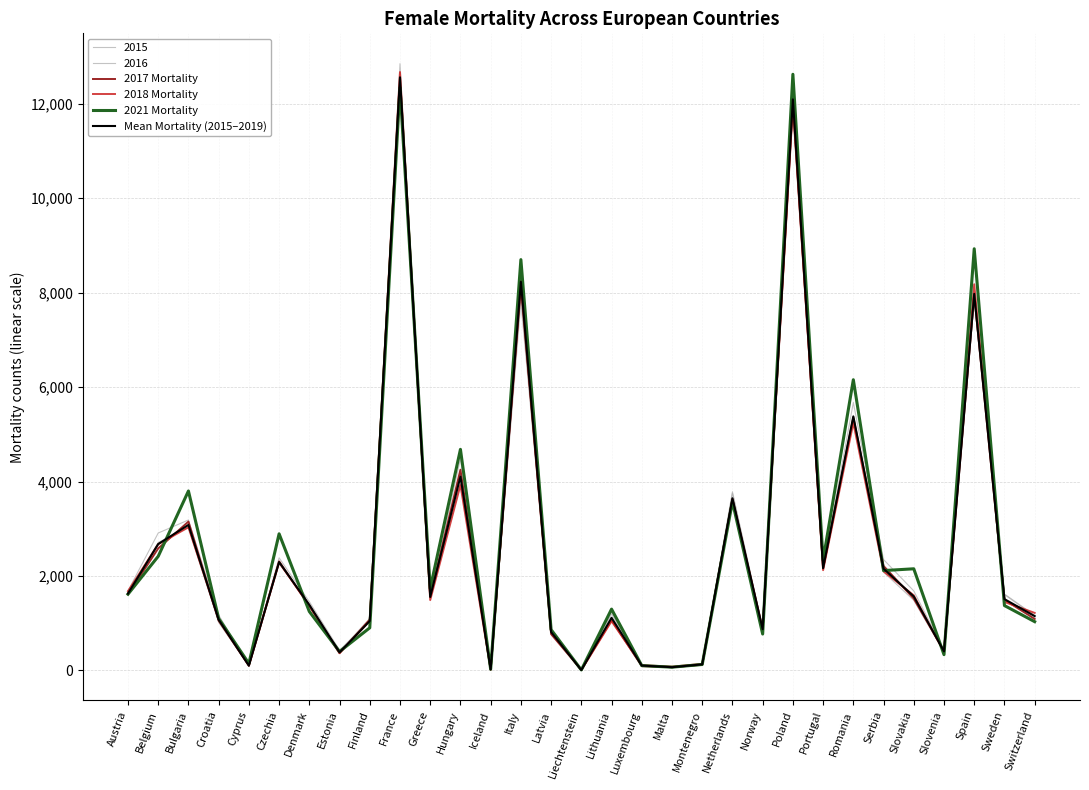

How many lines are shown in the chart?

6